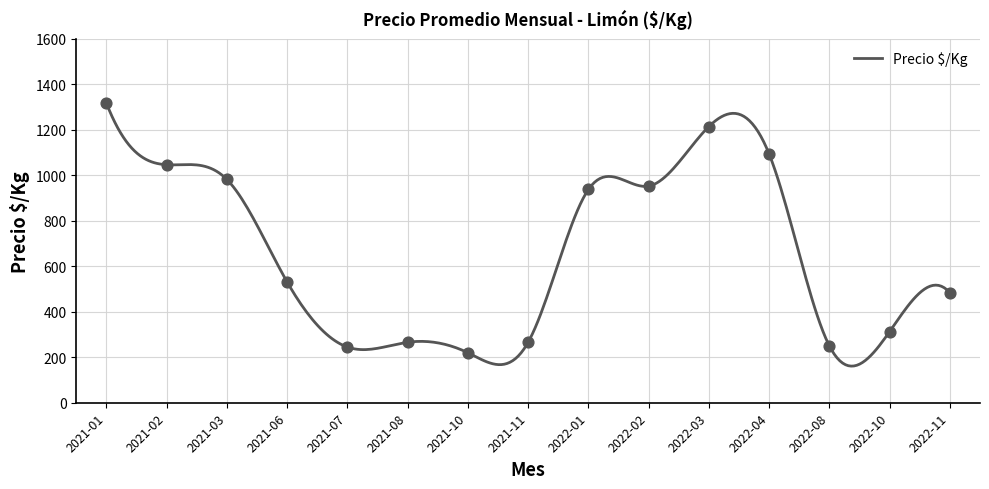

Approximately how many times larger is the value at 266 compared to 1031?

0.3